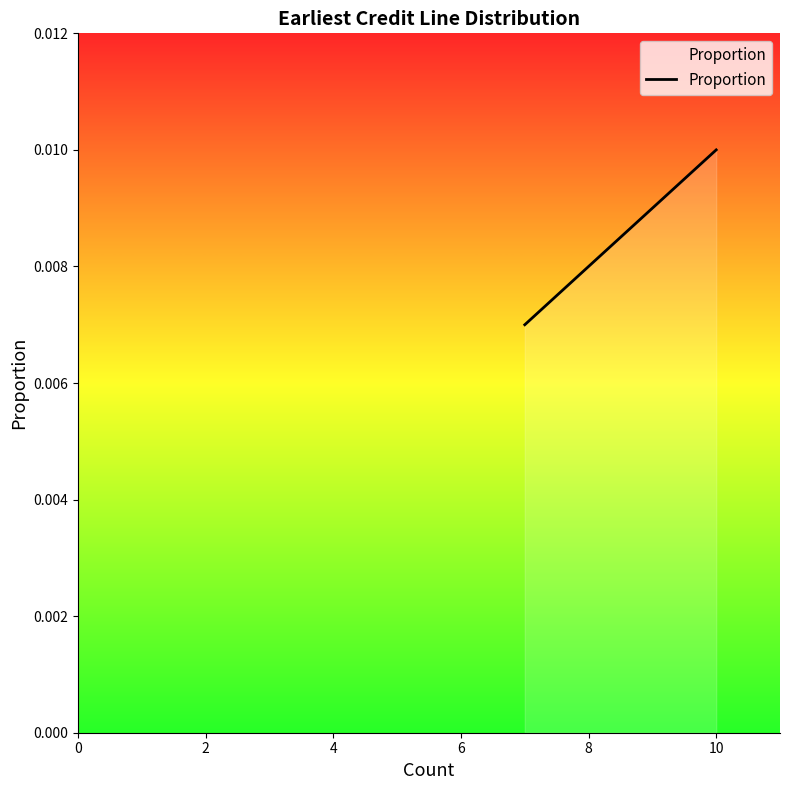

Is it true that the value at 18 is 0.0?

False